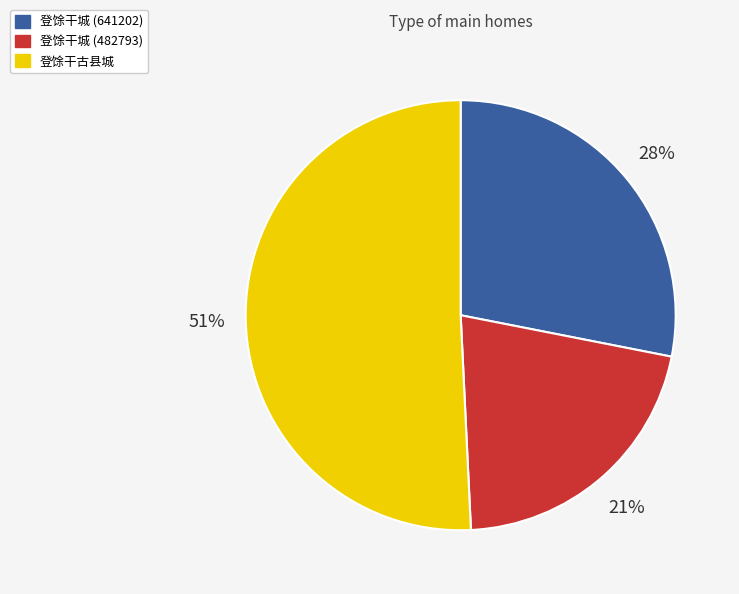

What is the ratio of the value at 登馀干古县城 to the value at 登馀干城 (482793)?

2.4